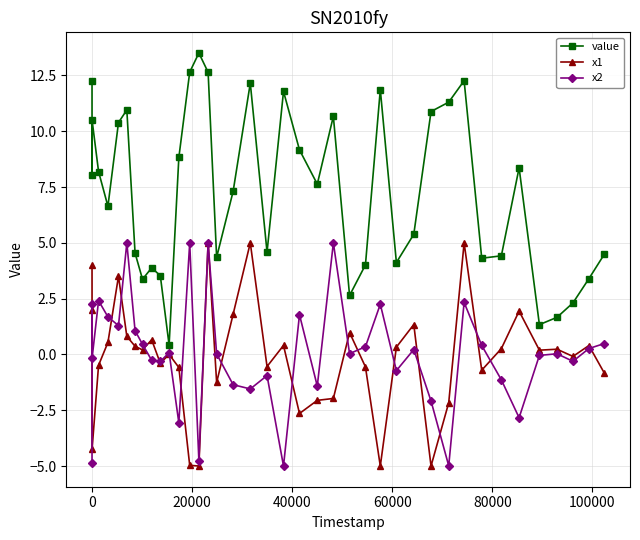

True or false: value and x1 cross at least once.

False